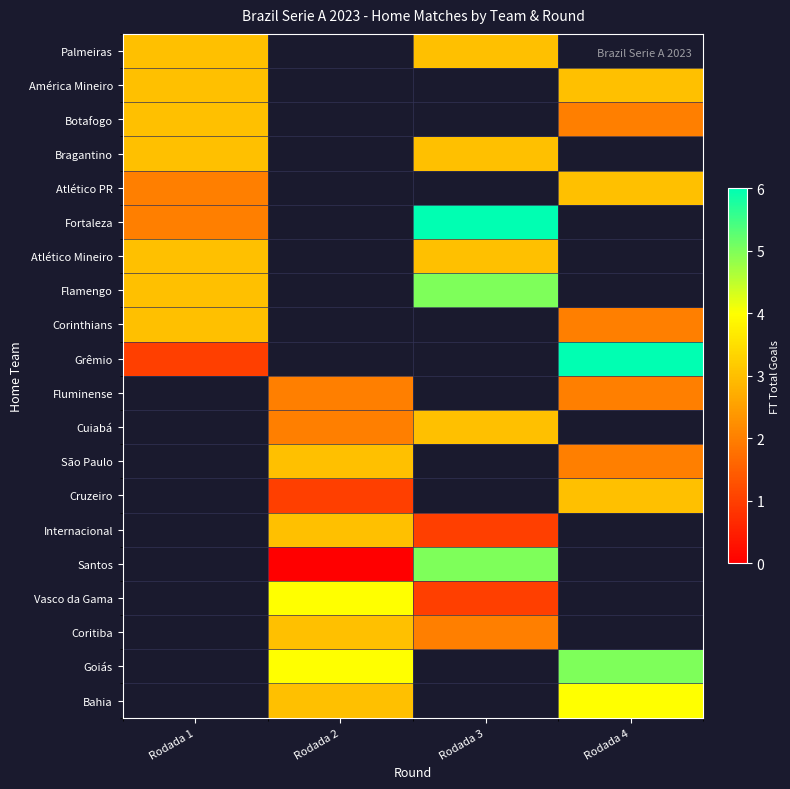

Which series has the widest spread of values?

Grêmio